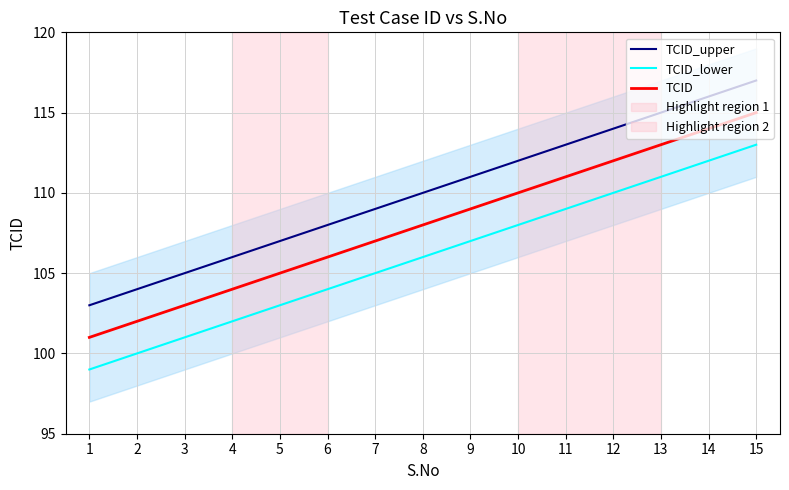

The value of TCID_upper at 1 is 179. True or false?

False